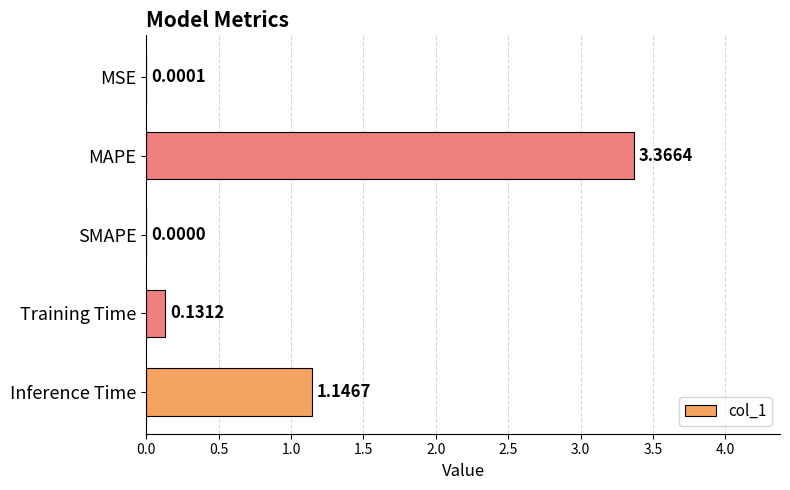

What is the sum of all values?

4.6